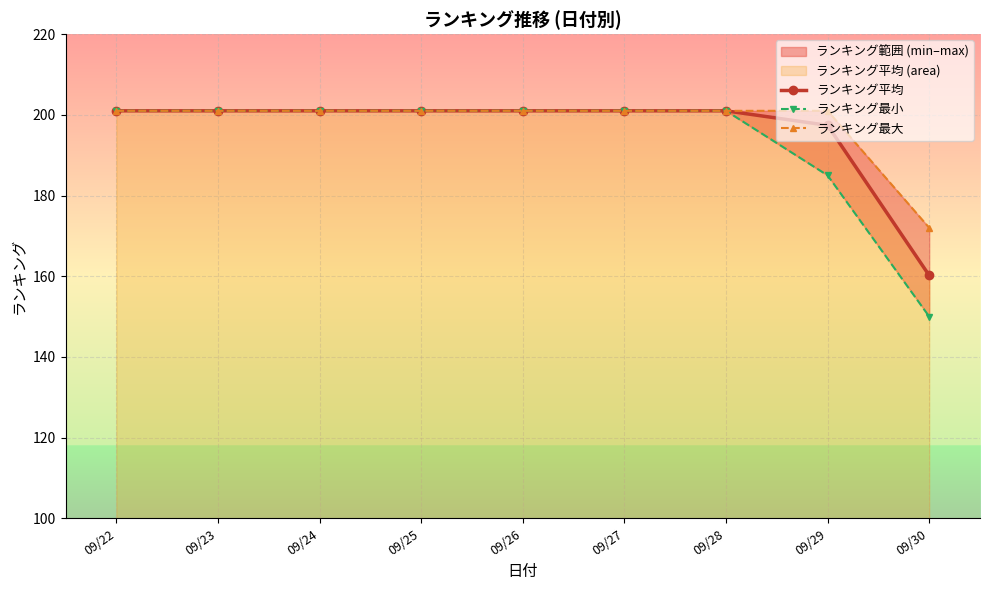

Which category has the lowest value in the ランキング最小 series?

09/30